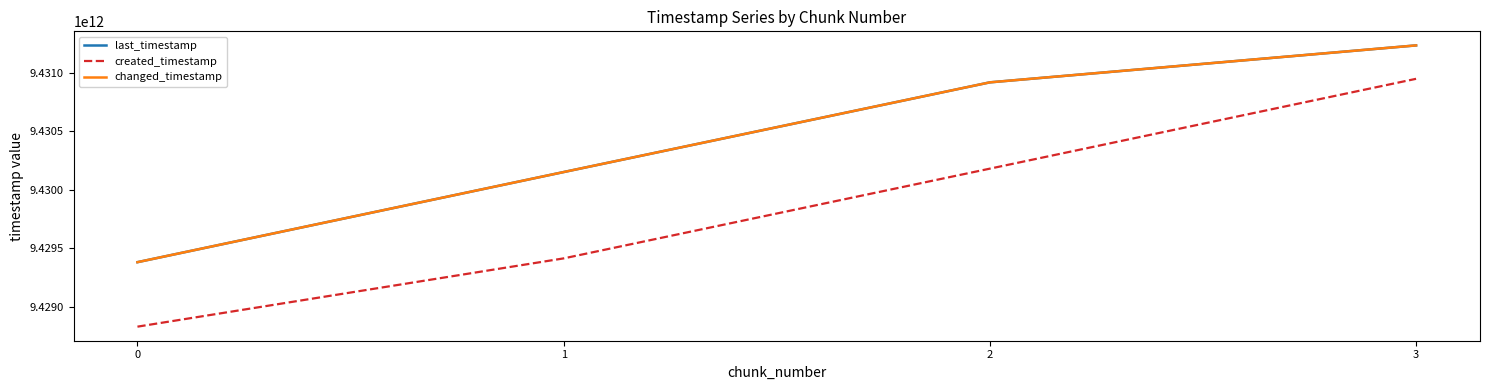

Which has a higher value, 1 or 0?

1